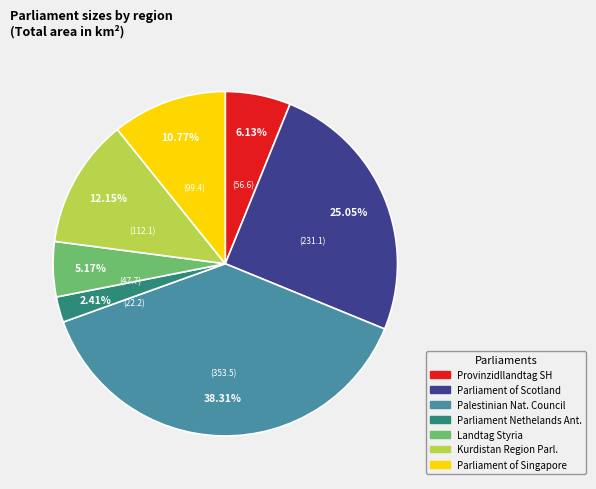

Does any single category account for the majority?

No